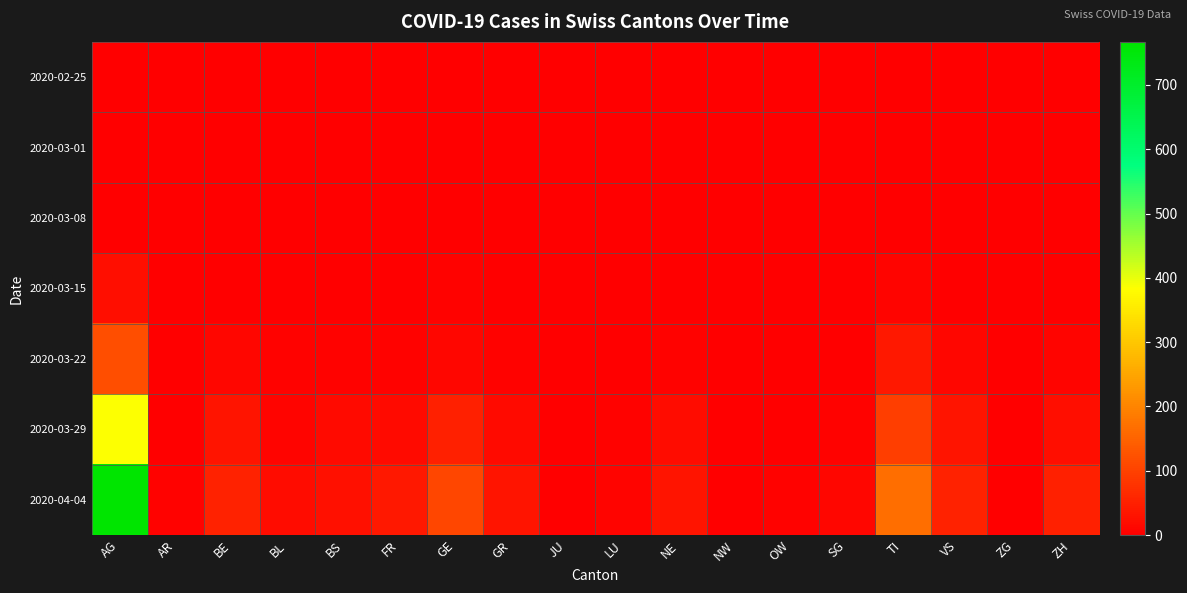

At which category is the sum across all series the highest?

AG